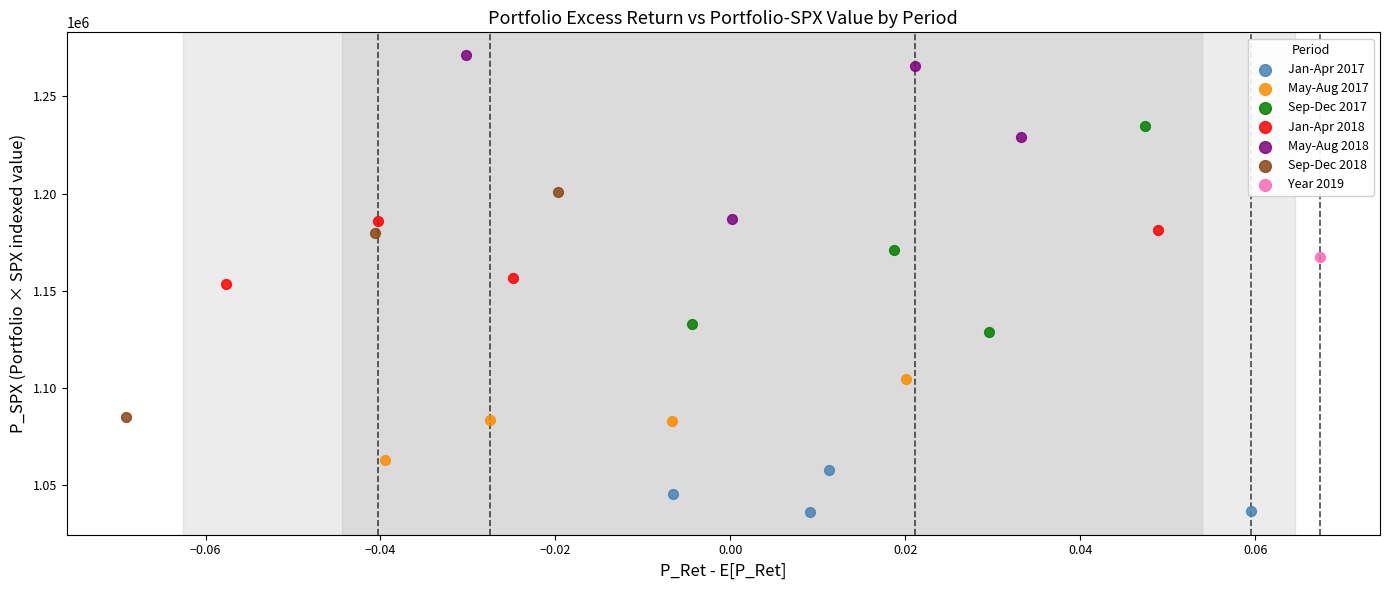

Which series contains the lowest Y value?

Jan-Apr 2017